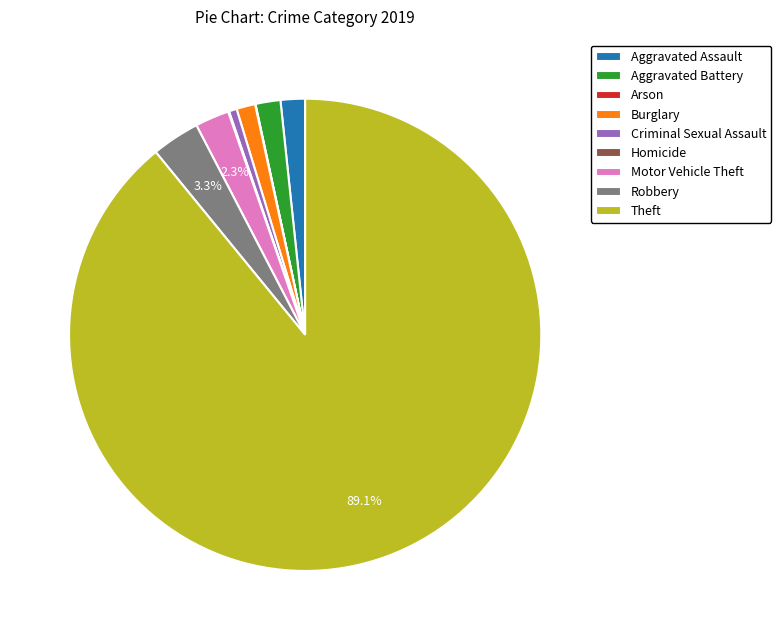

Is there any slice that represents more than half of the pie?

Yes